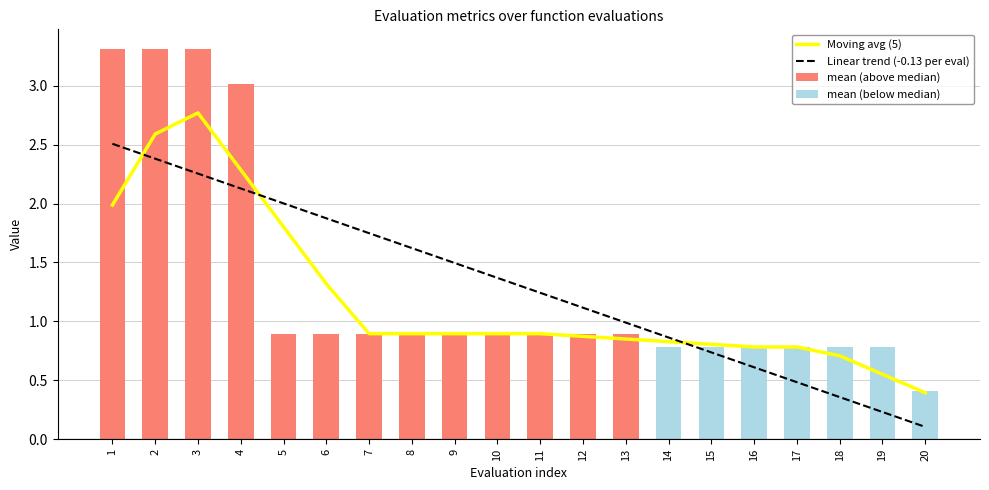

At which label does Linear trend (-0.13 per eval) reach its peak?

1